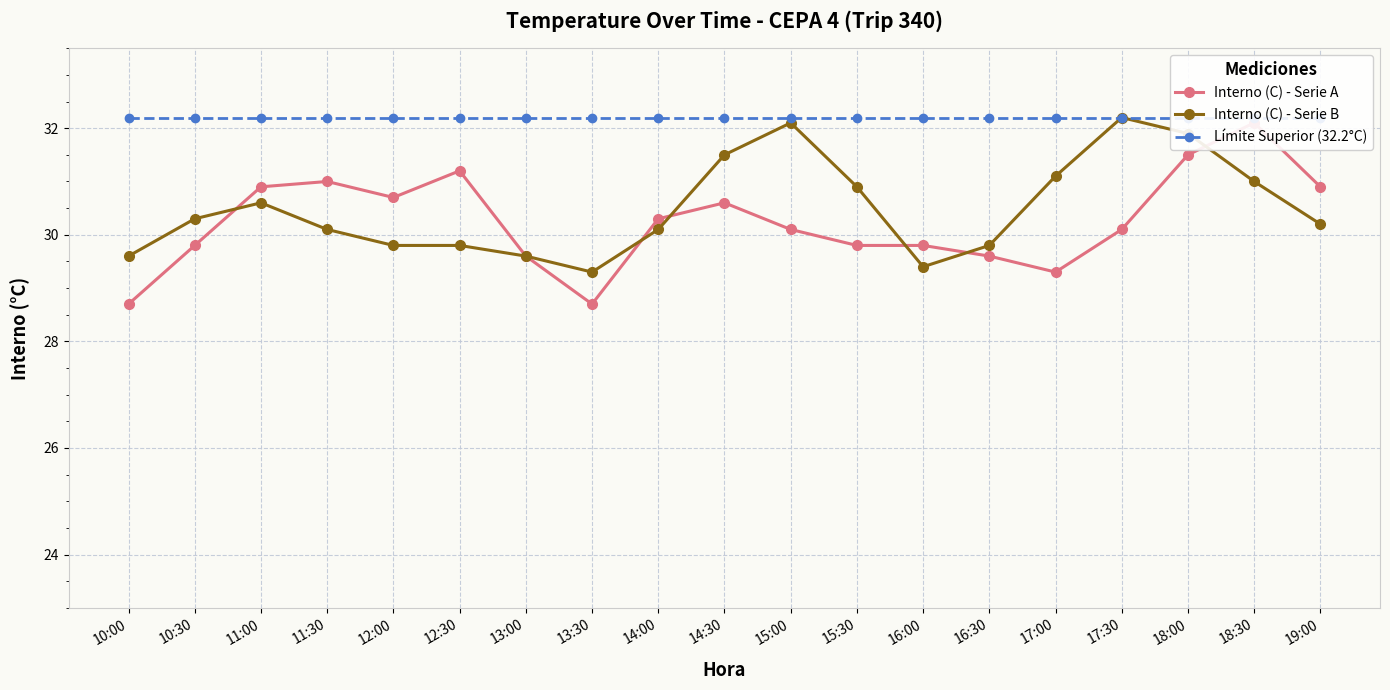

Which category has the lowest value across all series?

10:00